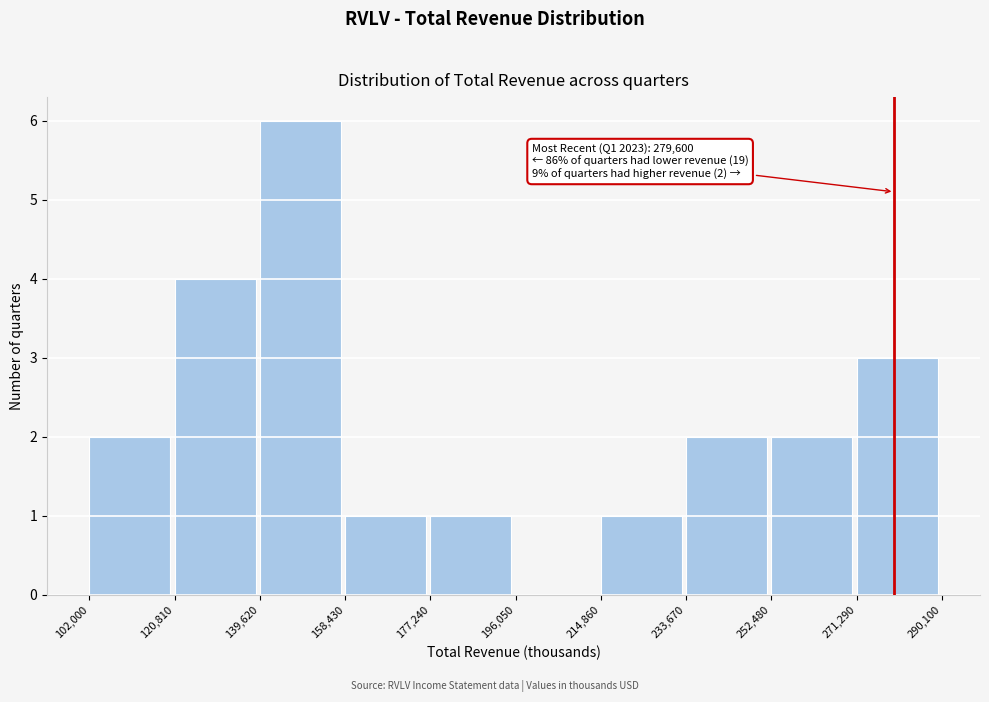

Which range on the x-axis has the tallest bar?

139,620 to 158,430